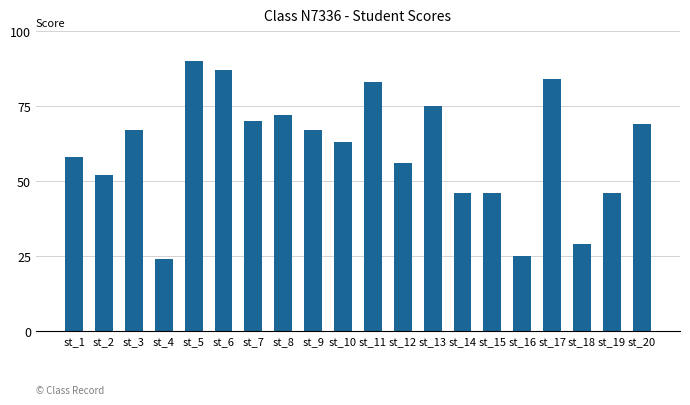

Is it true that the value at st_3 is 67?

True